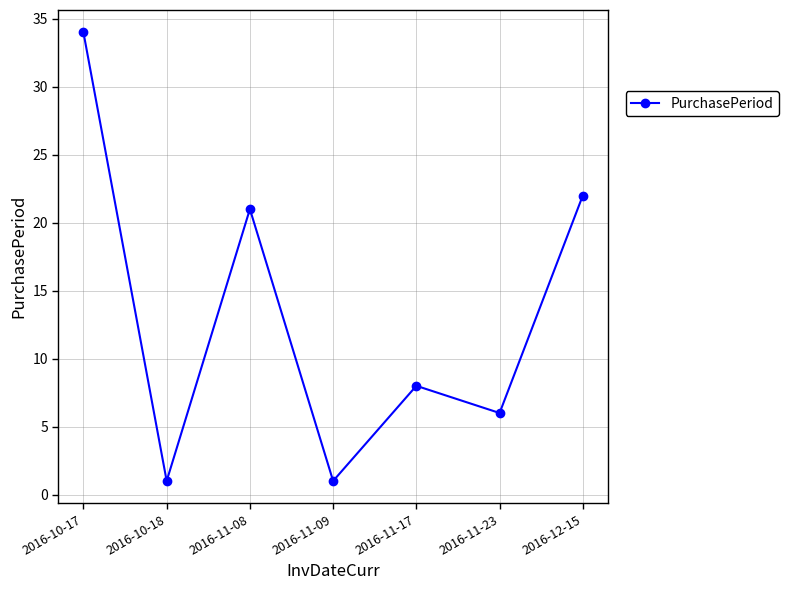

What is the change in value from 2016-10-18 to 2016-11-08?

+20